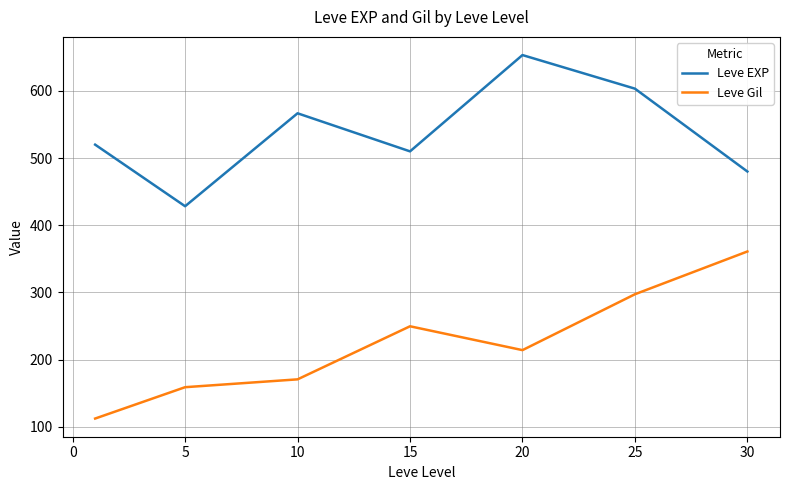

What is the maximum value for Leve Gil?

361.0